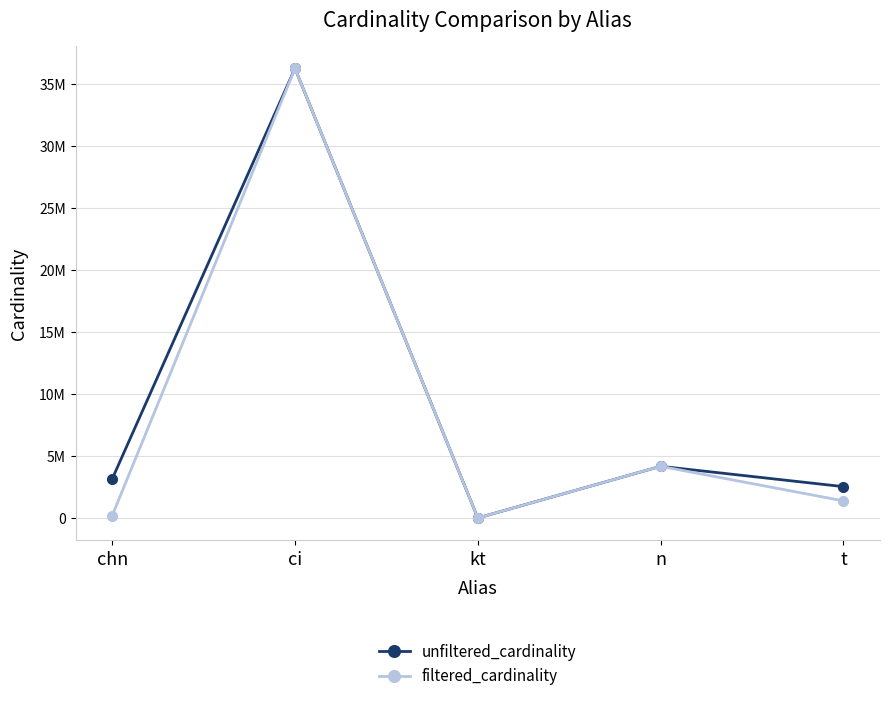

Reading left to right, transcribe all the data shown in this chart.

unfiltered_cardinality: chn=3140339	ci=36244344	kt=7	n=4167491	t=2528312
filtered_cardinality: chn=180152	ci=36244344	kt=1	n=4167491	t=1381453